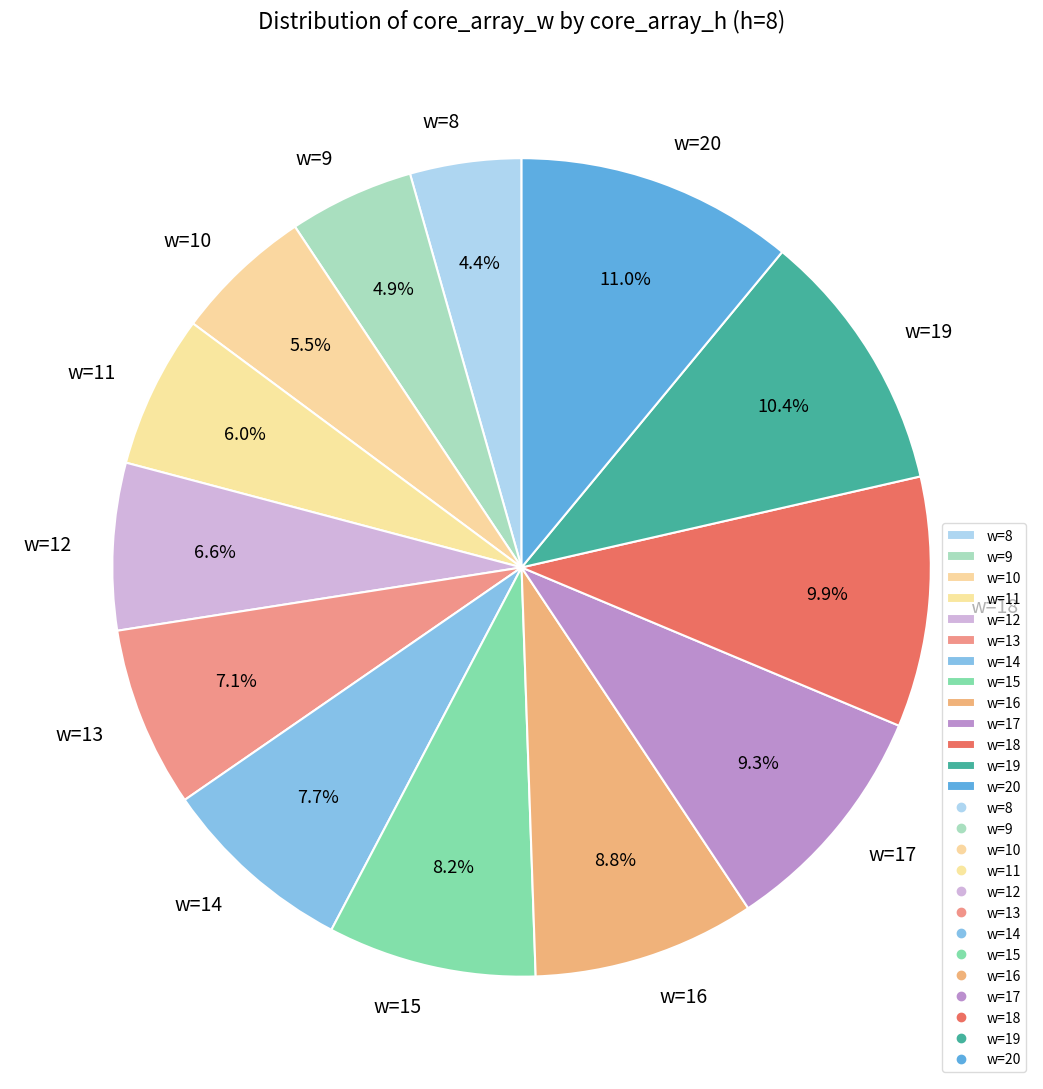

What is the ratio of the value at w=17 to the value at w=18?

0.9